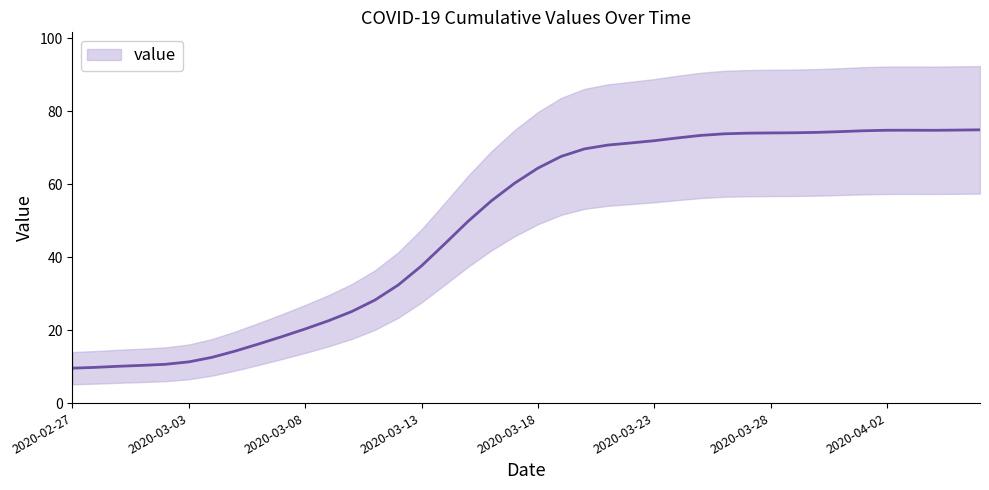

What is the ratio of the value at 2020-03-22 to the value at 2020-03-23?

1.0